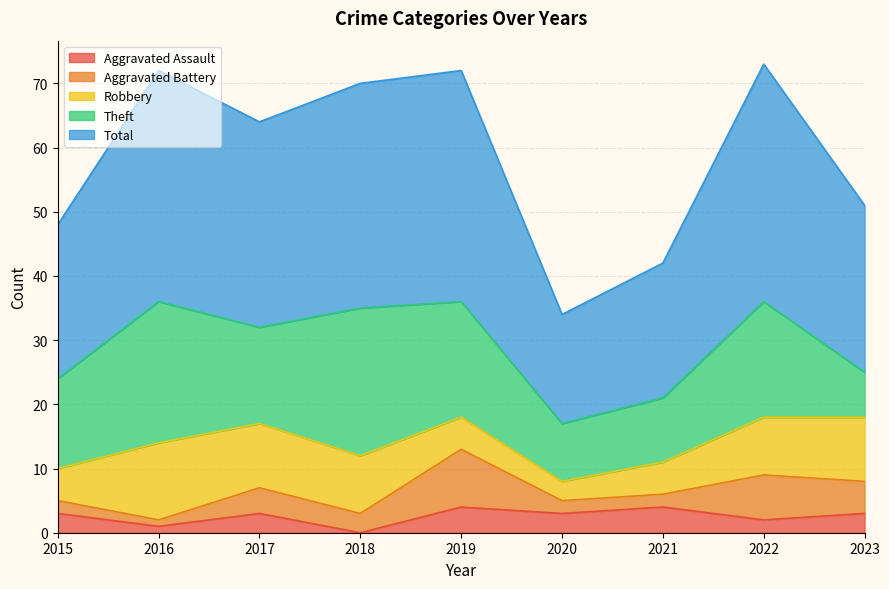

Which category has the lowest value in the Aggravated Assault series?

2018